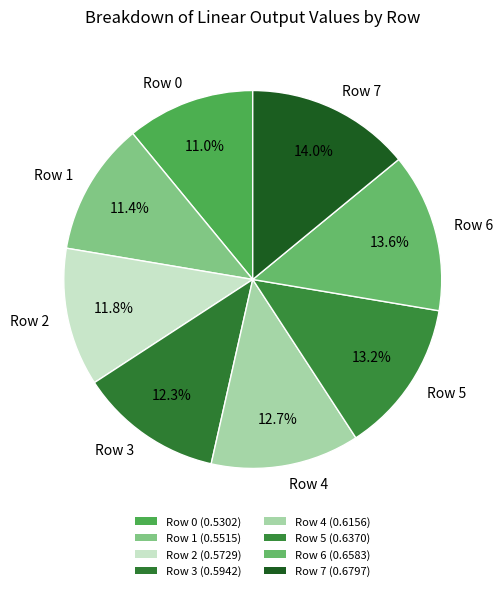

Is the sum of Row 5 and Row 2 greater than half?

No